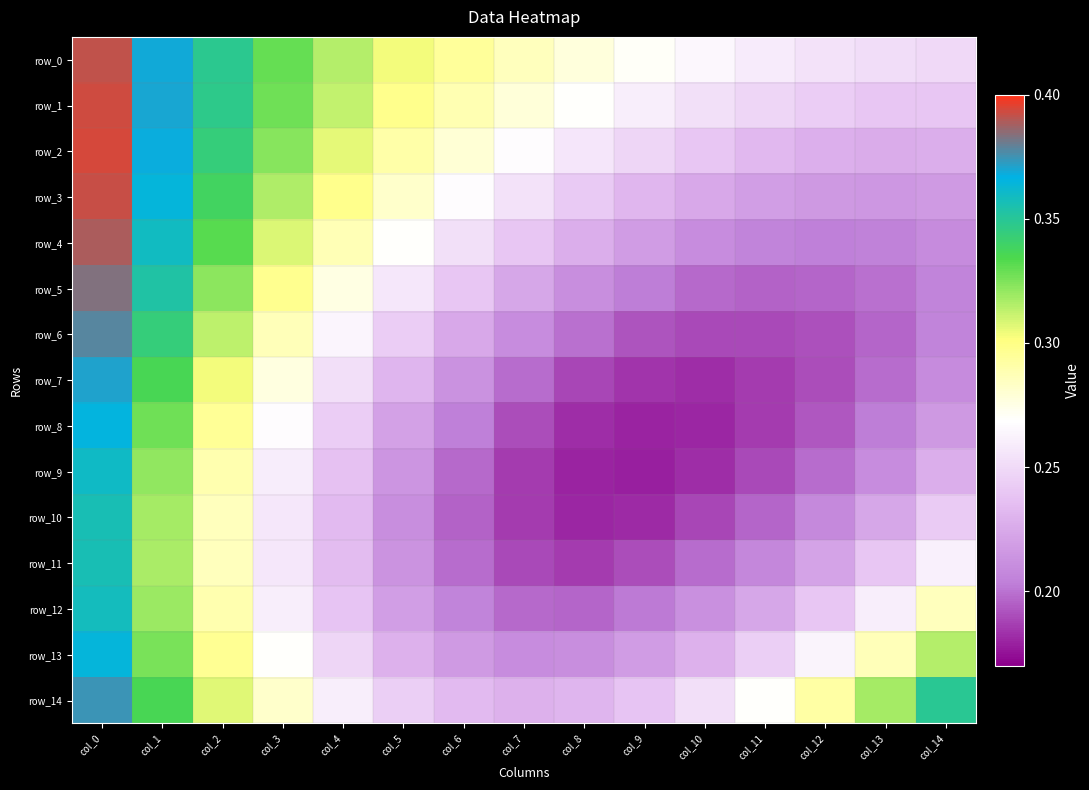

Which series changed the most between col_11 and col_13?

row_14